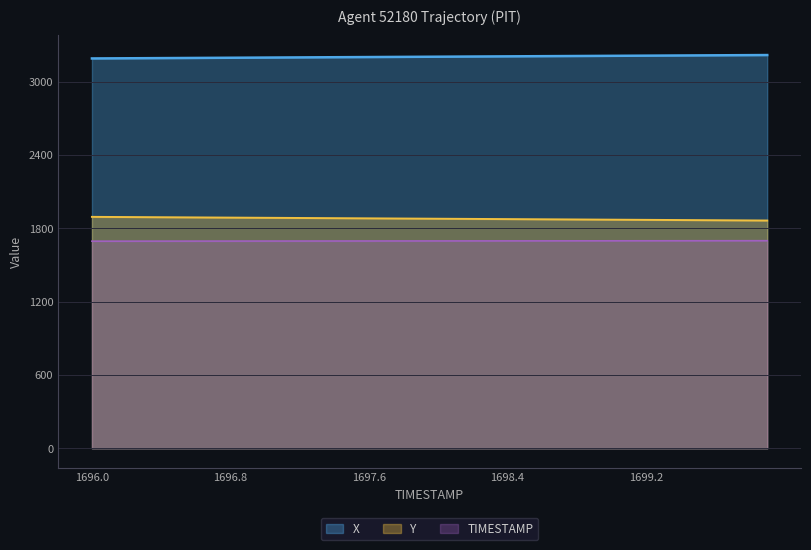

True or false: X has a value of 4390.0 at 1696.6.

False